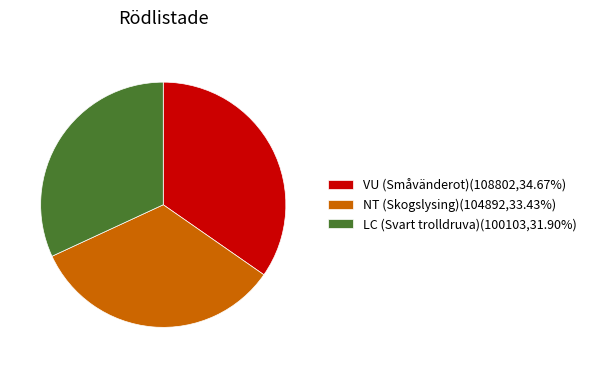

Is it true that NT is 21% of the pie?

False